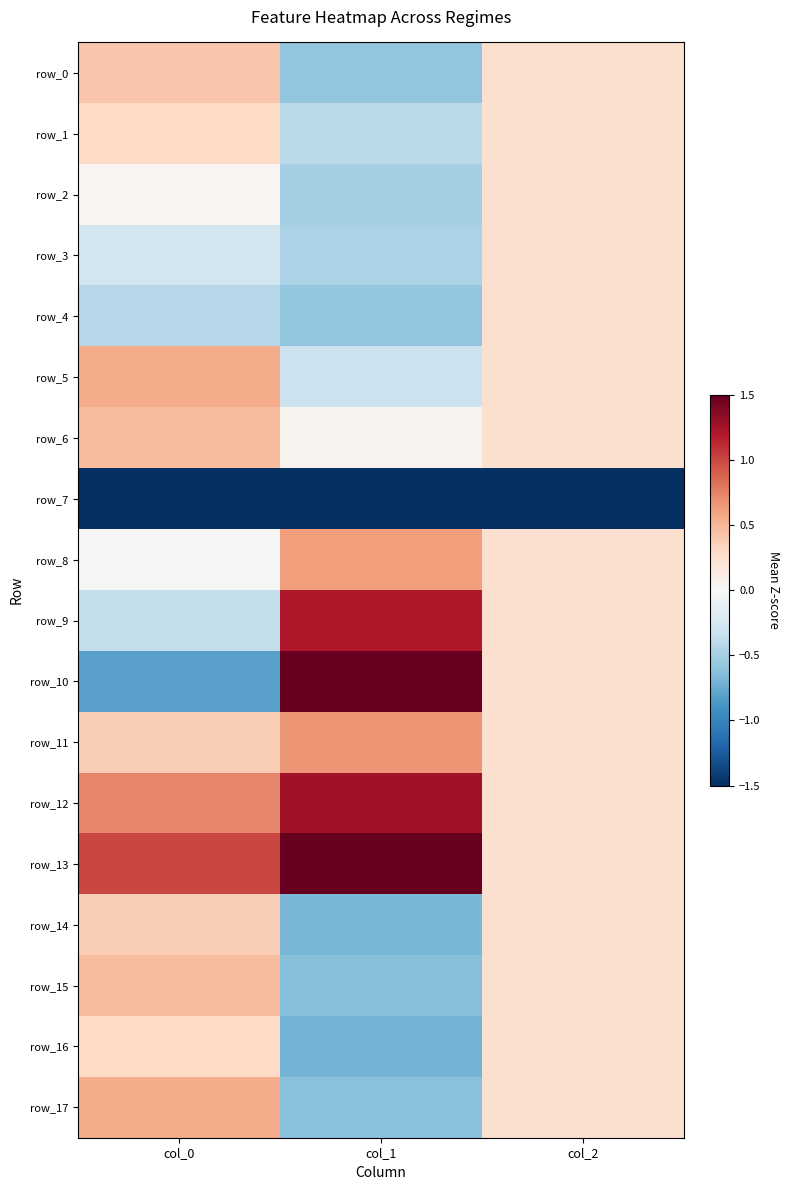

At which label is row_4 closest to 0?

col_2